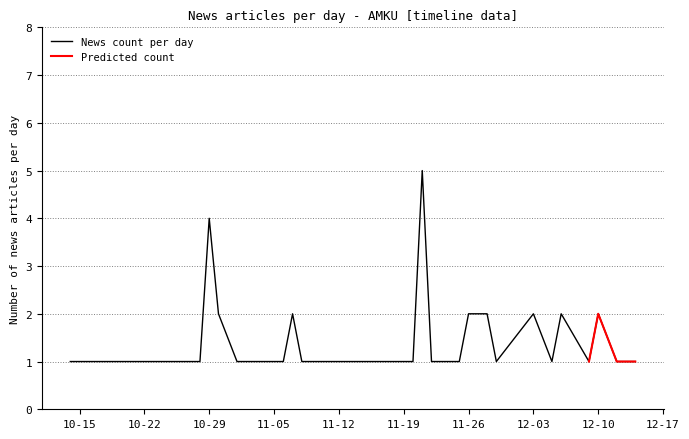

The value at 11-26 is 2. True or false?

True